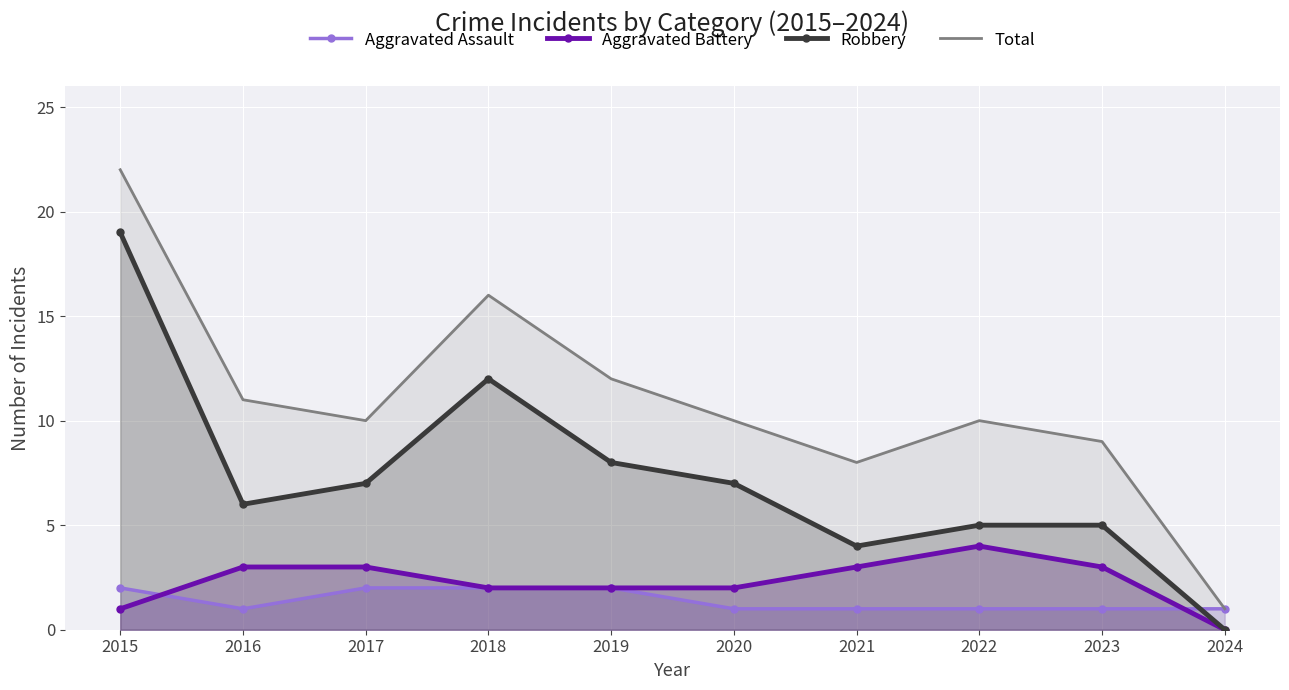

The Robbery series shows 6 at 2021. True or false?

False